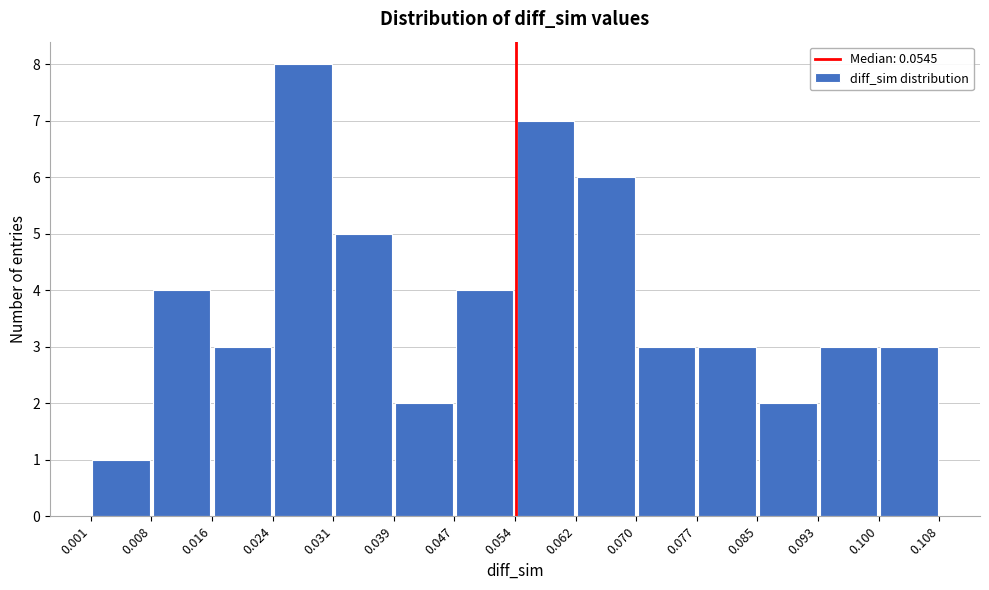

Reading left to right, transcribe this chart: for each bar, give the range it covers on the x-axis and its height. The values are not printed on the chart, so give them approximately, as read against the axis.

0.001 to 0.008: 1
0.008 to 0.016: 4
0.016 to 0.024: 3
0.024 to 0.031: 8
0.031 to 0.039: 5
0.039 to 0.047: 2
0.047 to 0.054: 4
0.054 to 0.062: 7
0.062 to 0.070: 6
0.070 to 0.077: 3
0.077 to 0.085: 3
0.085 to 0.093: 2
0.093 to 0.100: 3
0.100 to 0.108: 3